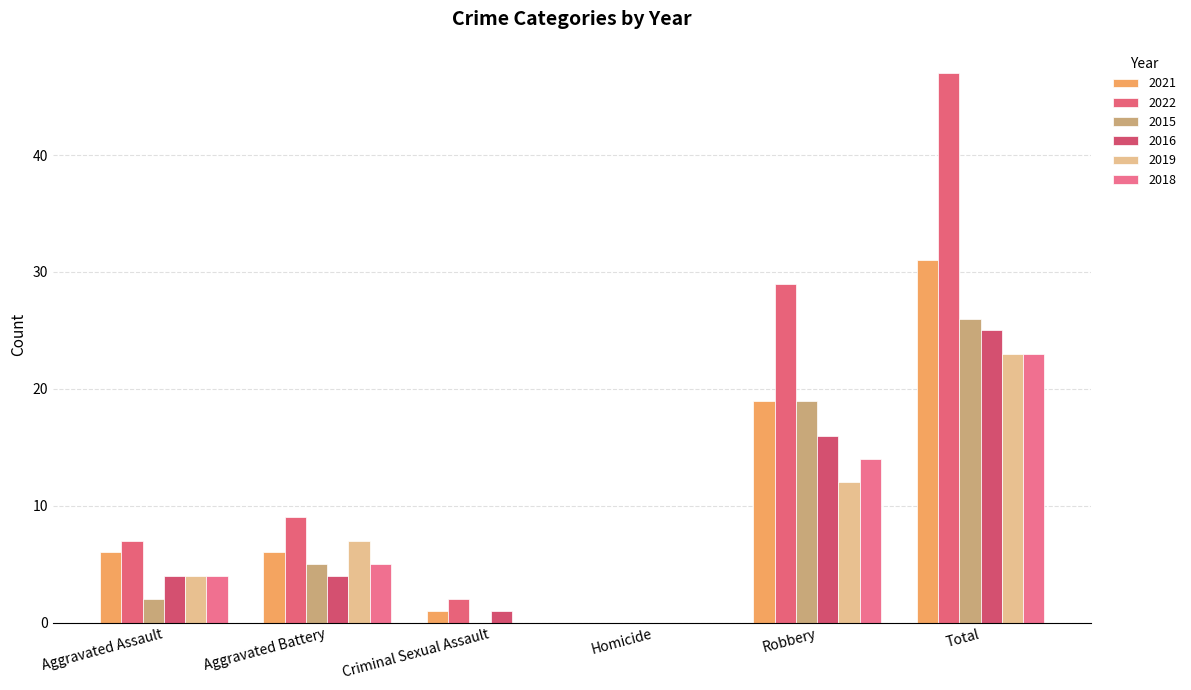

Which series has the largest range (max minus min)?

2022